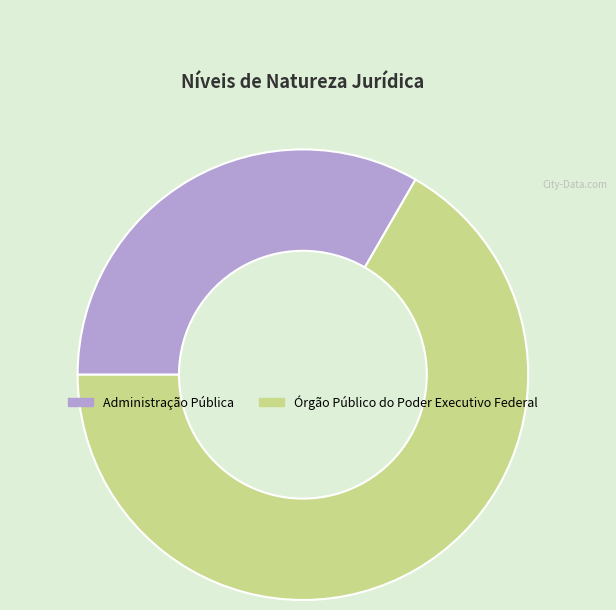

How many slices are in this pie chart?

2